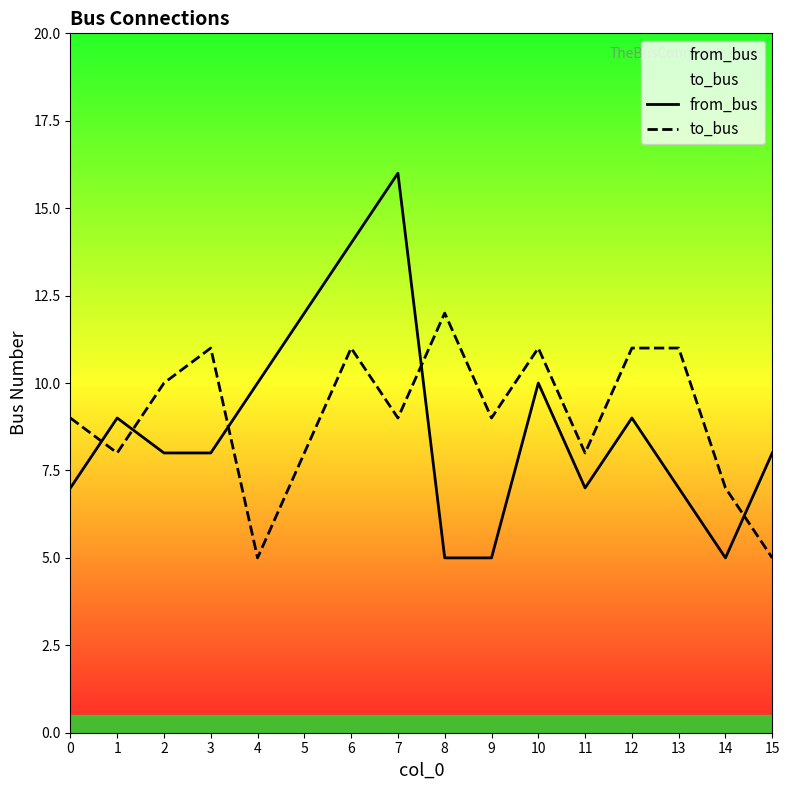

At which category does to_bus reach its first local valley?

1